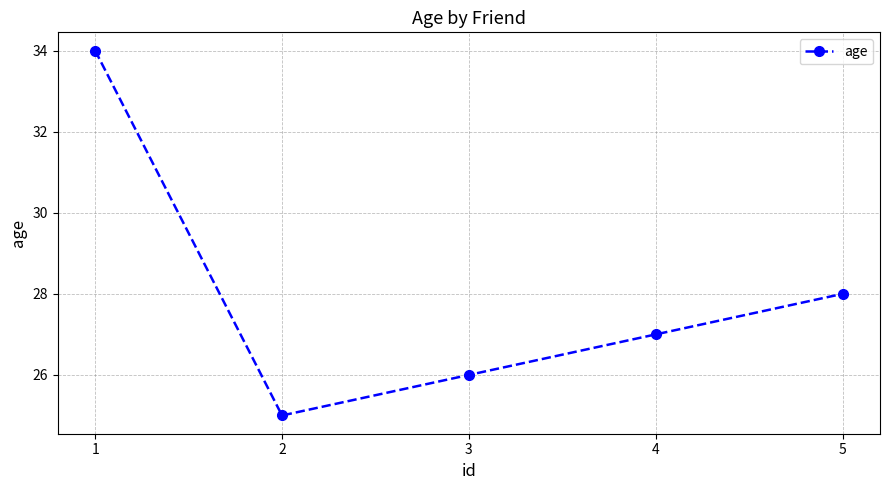

How many points are lower than both their immediate neighbors (excluding endpoints)?

1